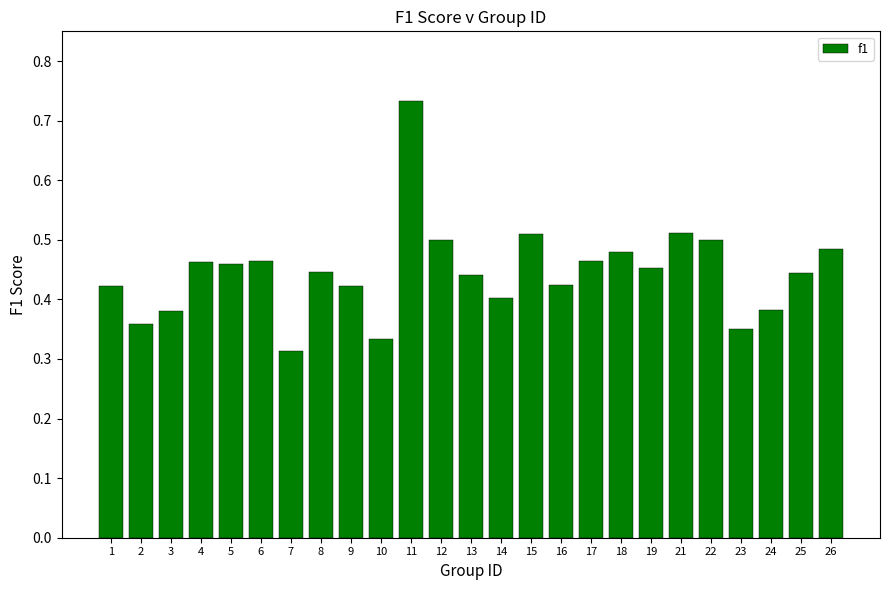

Which label corresponds to the smallest value in the chart?

7